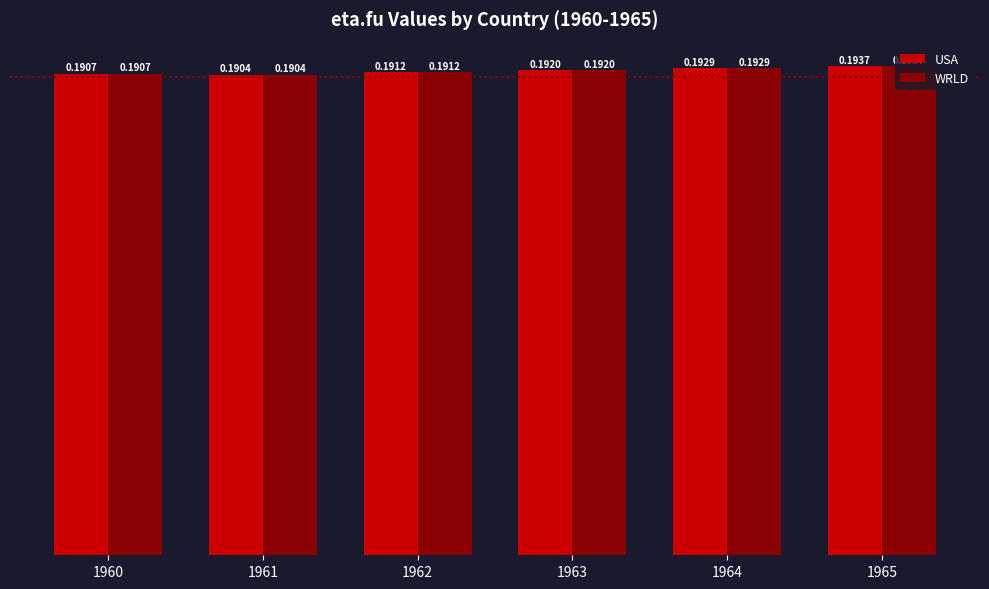

What is the sum of the WRLD values at 1964 and 1963?

0.4